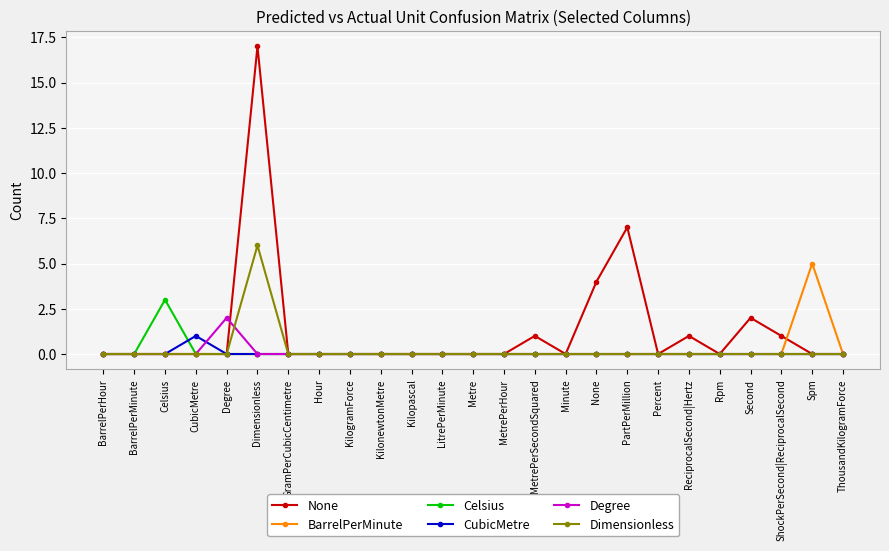

What is the spread (max minus min) of values at Degree?

2